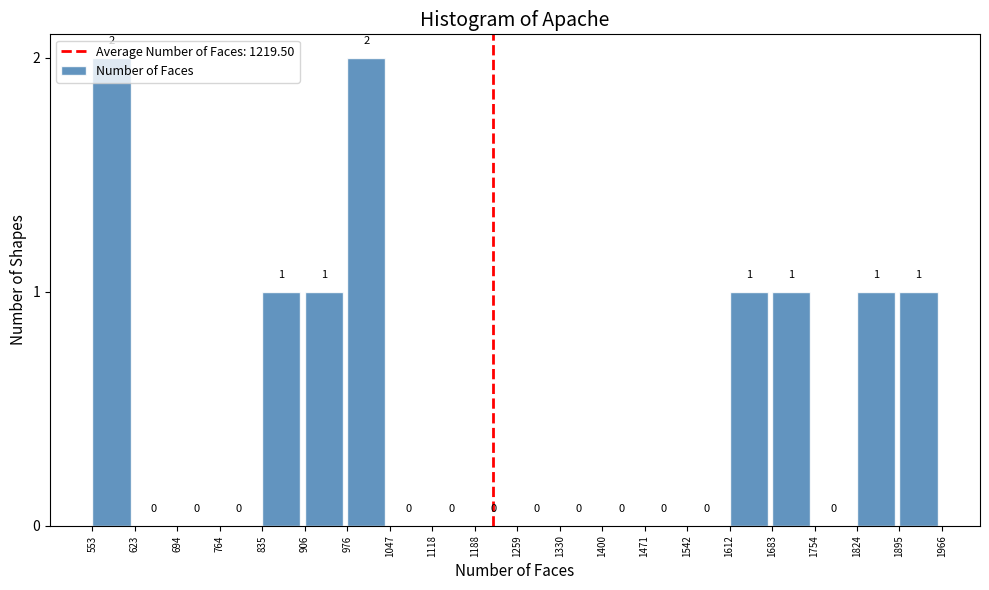

How tall is the bar that spans 1612 to 1683 on the x-axis?

1